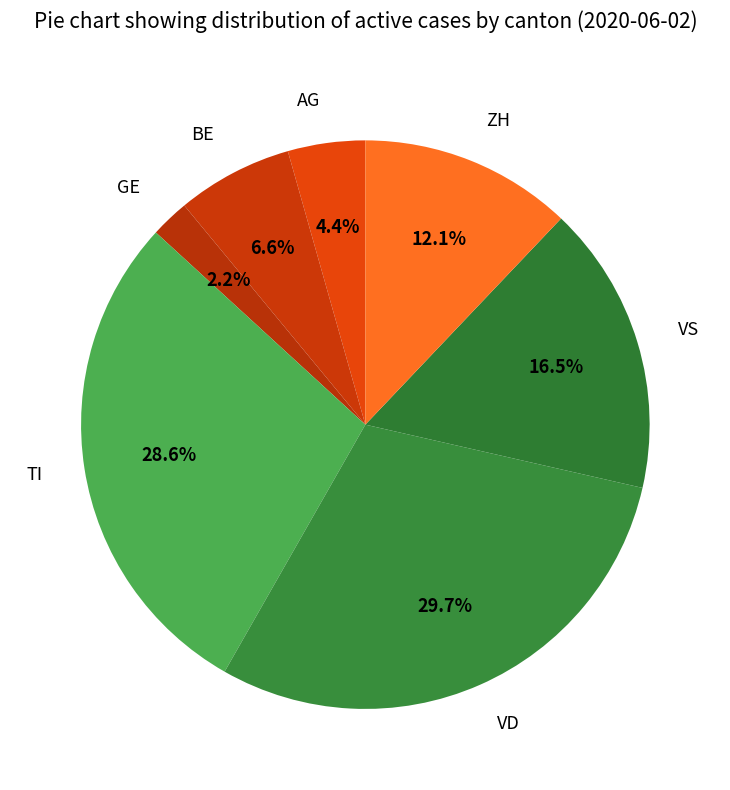

Count the number of slices in the pie.

7